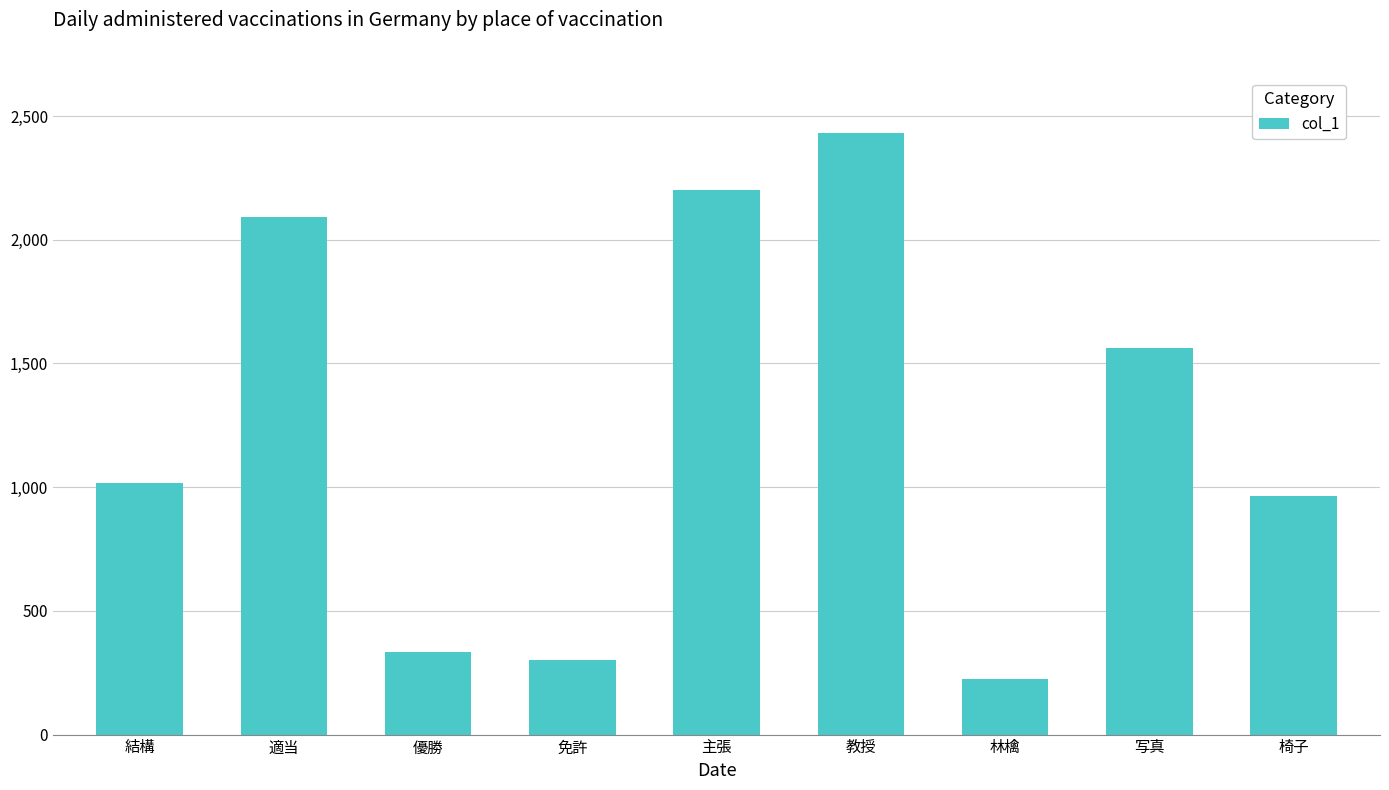

Reading left to right, what are all the values shown in this chart?

結構=1015	適当=2093	優勝=335	免許=303	主張=2202	教授=2432	林檎=226	写真=1563	椅子=964